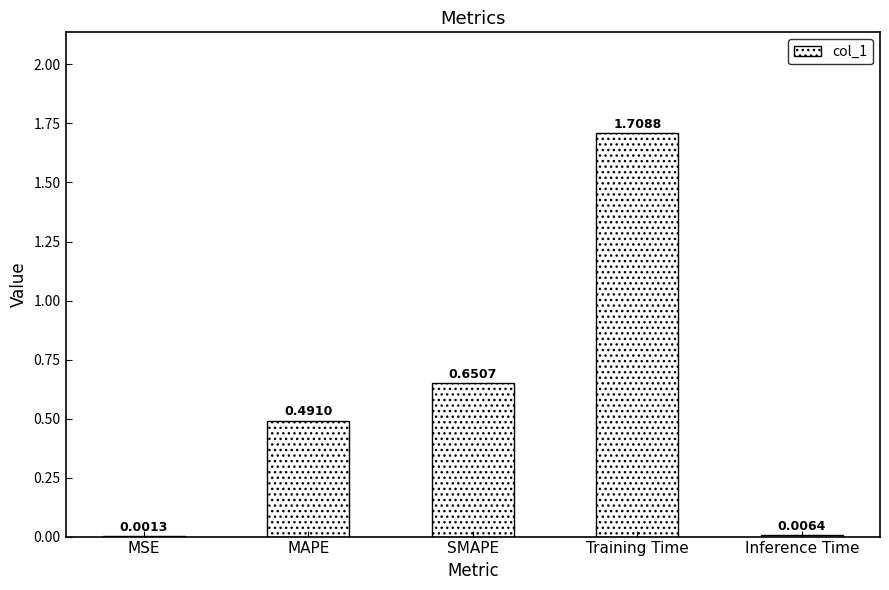

What is the sum of all values?

2.9